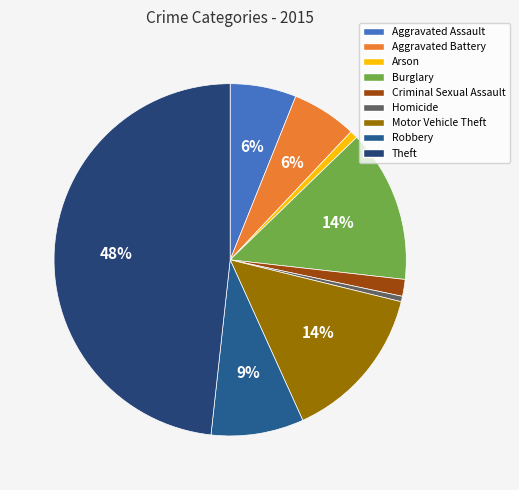

Is there any slice that represents more than half of the pie?

No